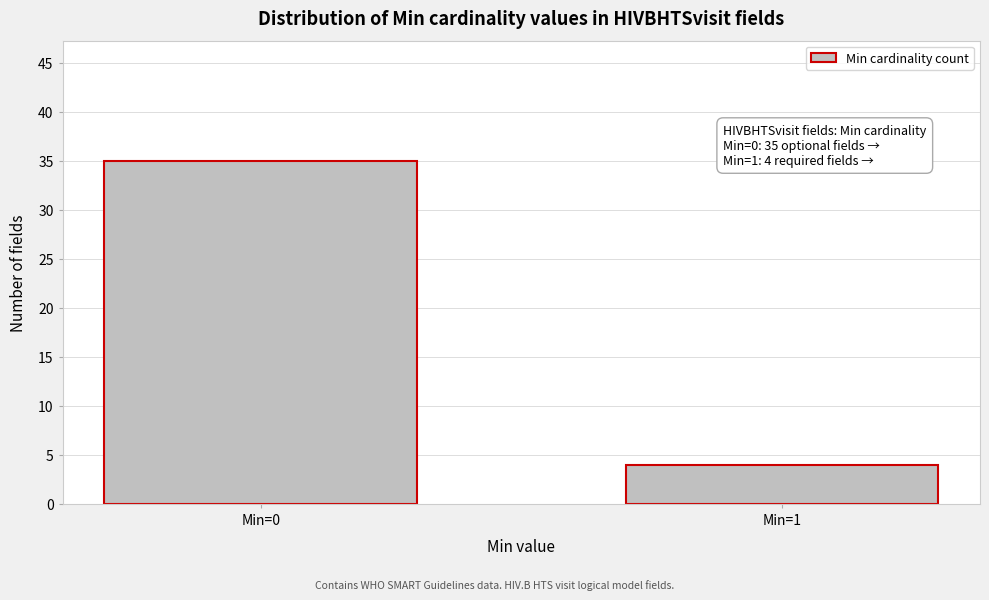

Reading right to left, extract all data points from this chart.

4	35